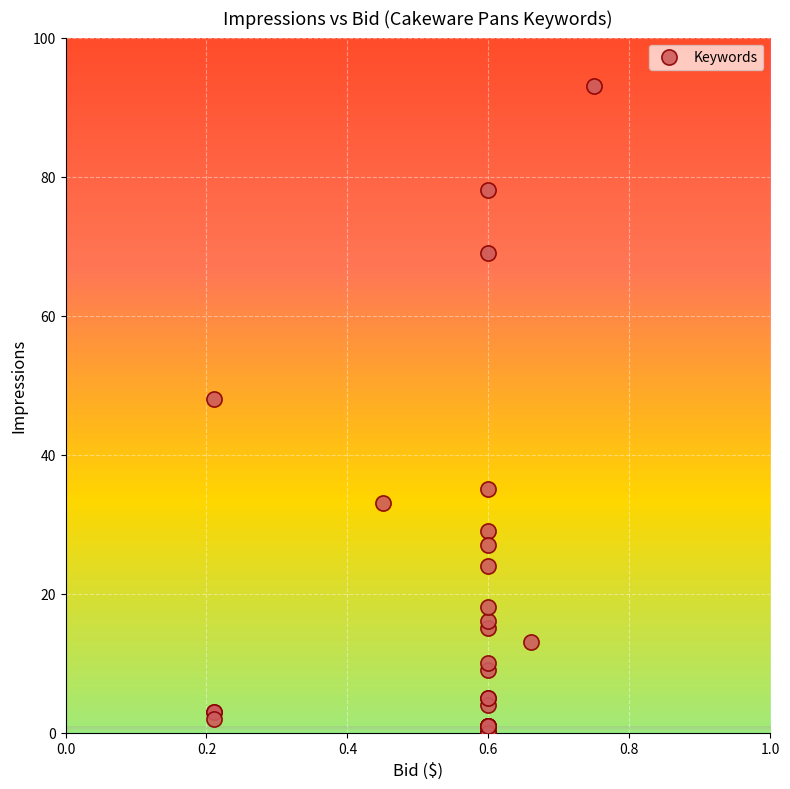

What Y value in the scatter plot is closest to 46?

48